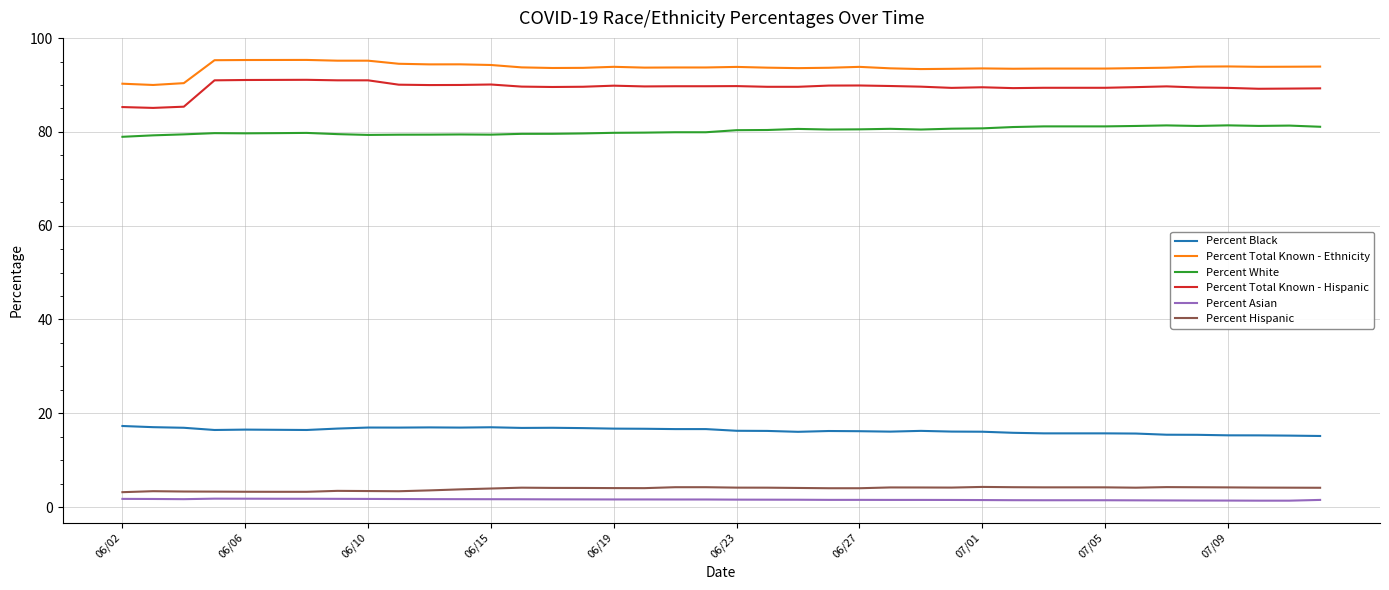

What is the difference between the maximum and minimum values in the Percent Black series?

2.1